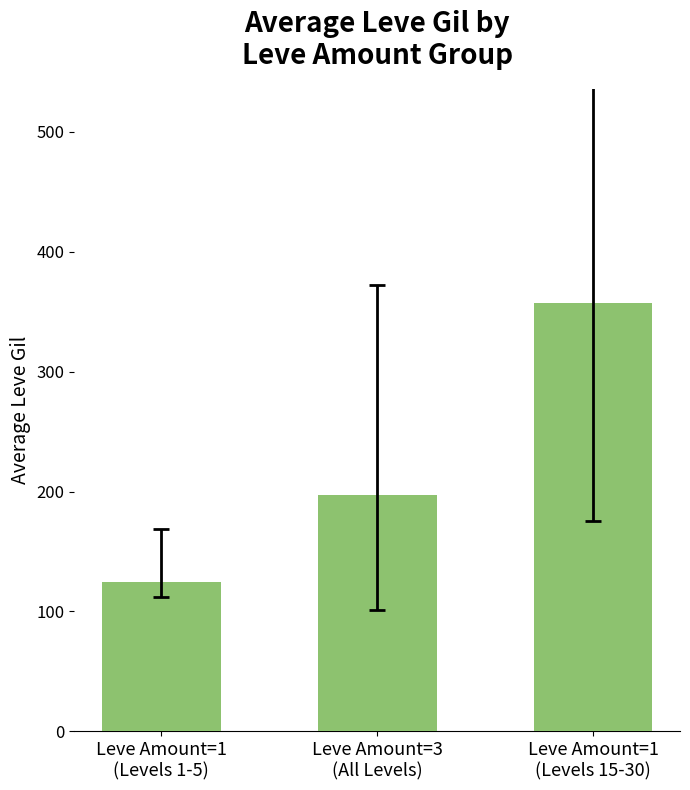

Reading left to right, list all the values displayed in this chart.

Leve Amount=1
(Levels 1-5)=124.6	Leve Amount=3
(All Levels)=197.2	Leve Amount=1
(Levels 15-30)=357.0